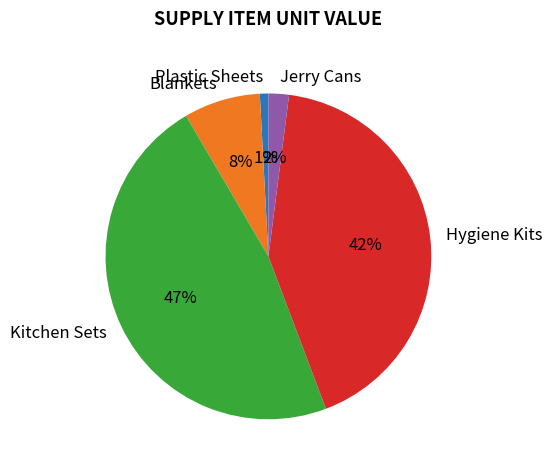

To the nearest percent, what percentage of the pie is Blankets?

8%